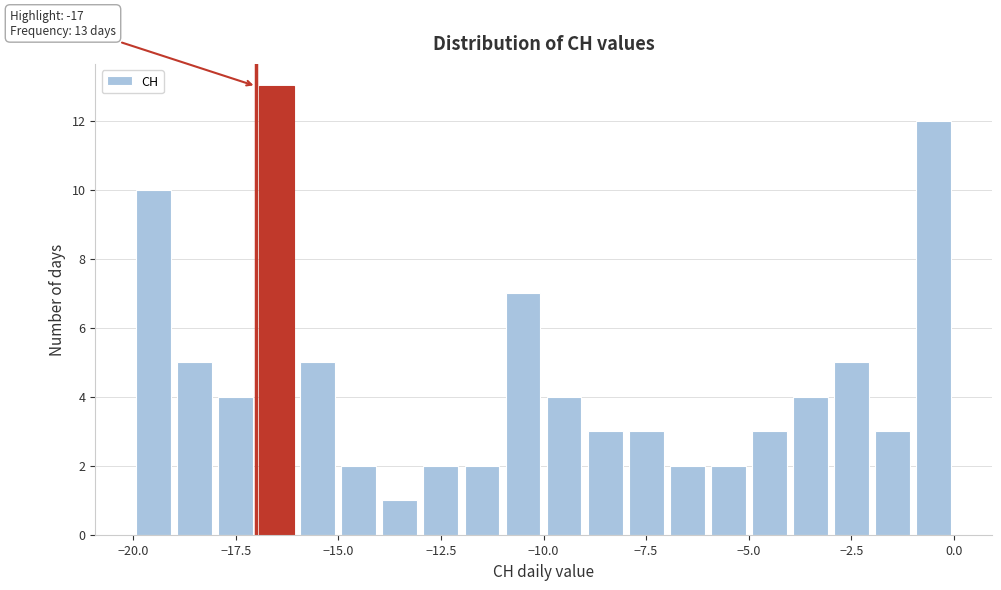

Read against the x-axis, roughly where is the centre of the tallest bar?

-16.5